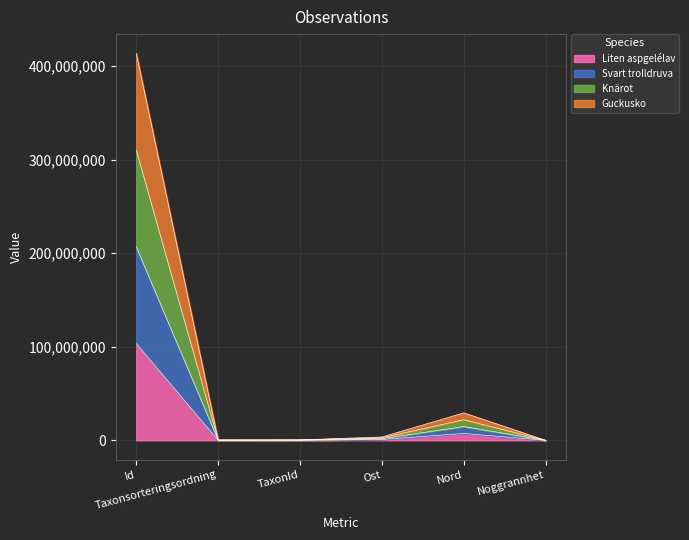

What is the highest value of the Liten aspgelélav series?

103366170.0